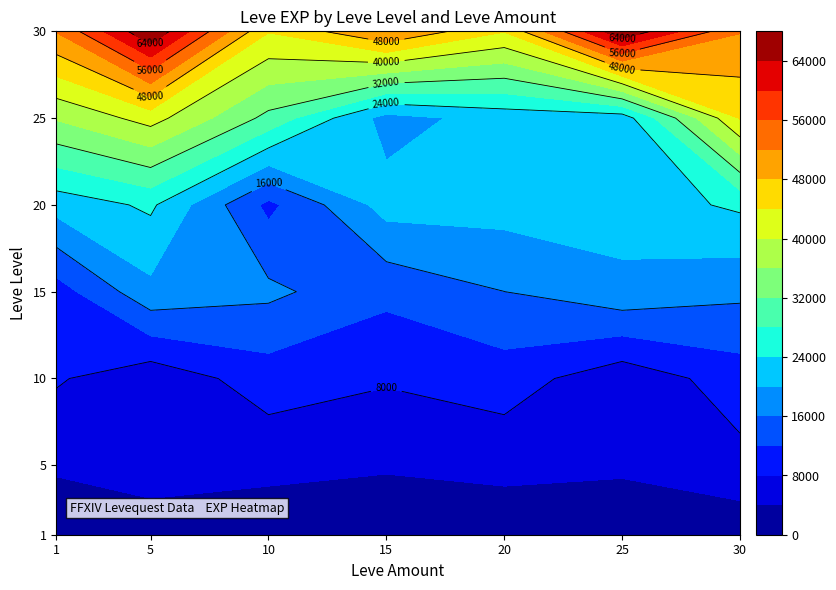

What is the highest value of the 15 series?

18490